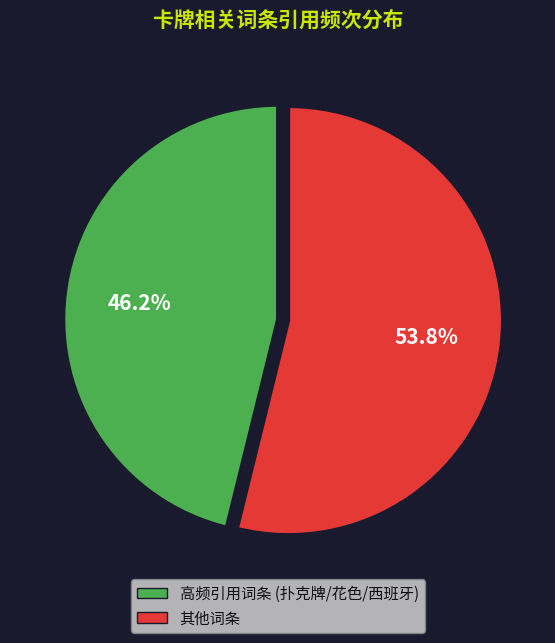

Combined, do 其他词条 and 高频引用词条 (扑克牌/花色/西班牙) account for over 50%?

Yes